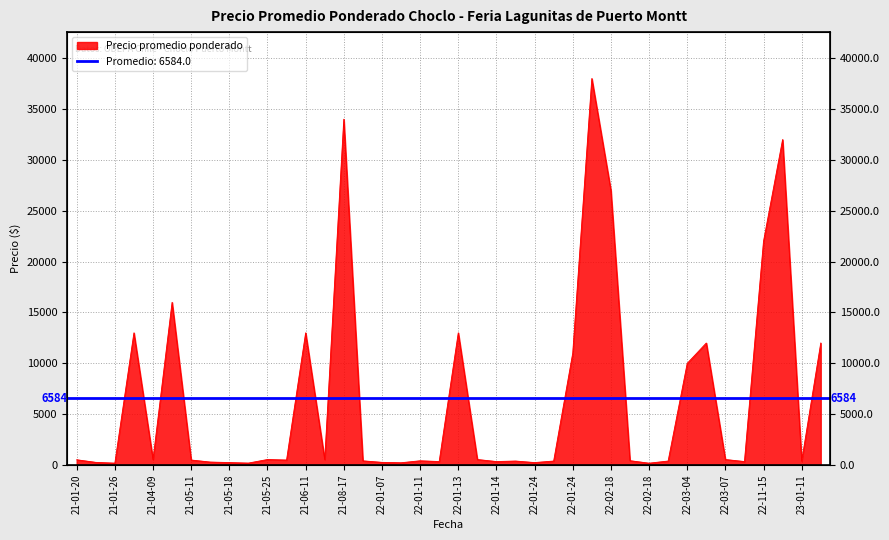

Where is the data nearest to the value 19095?

22-11-15